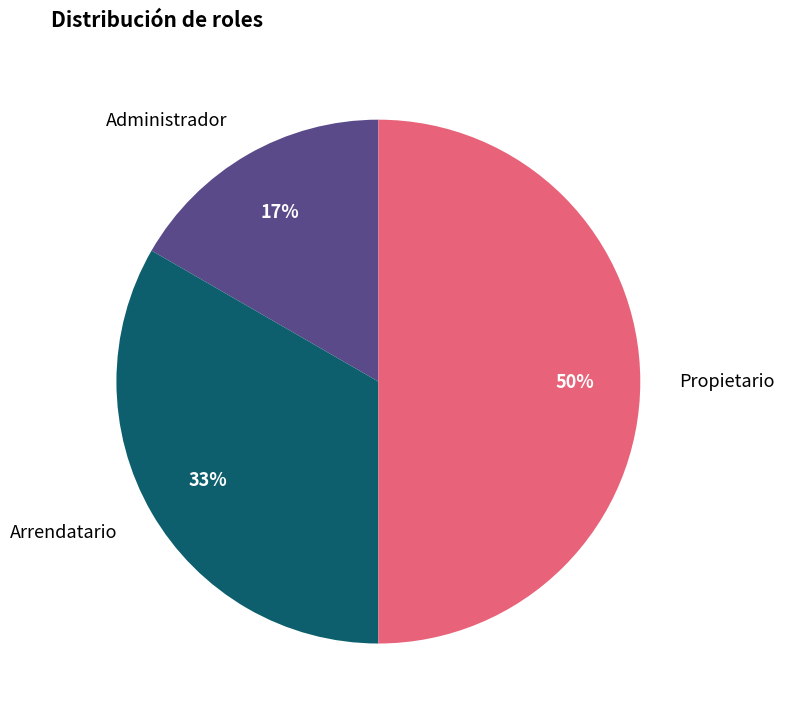

Which category has the biggest portion of the pie?

Propietario